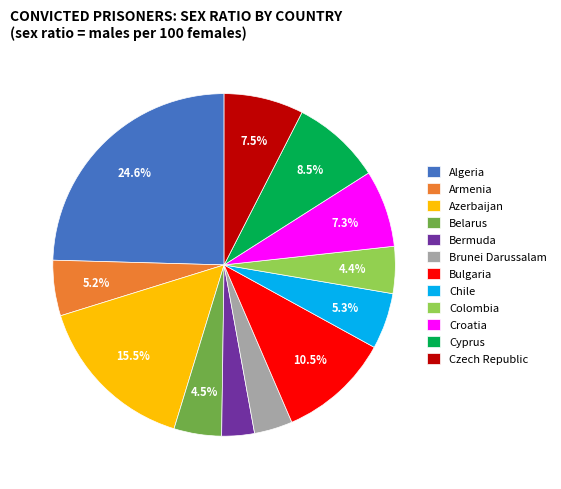

To the nearest percent, what is the combined percentage of Cyprus and Bermuda?

12%